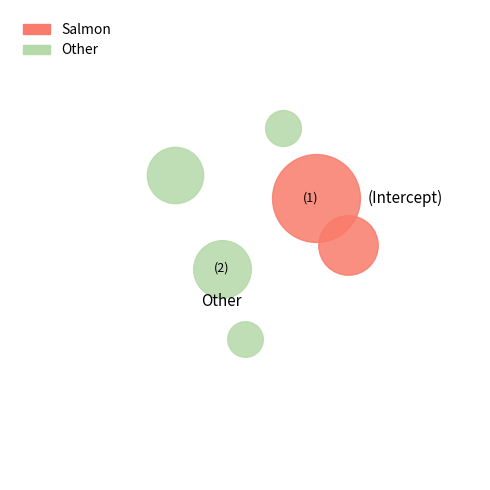

To the nearest percent, what is the difference between the largest and smallest slice percentages?

32%